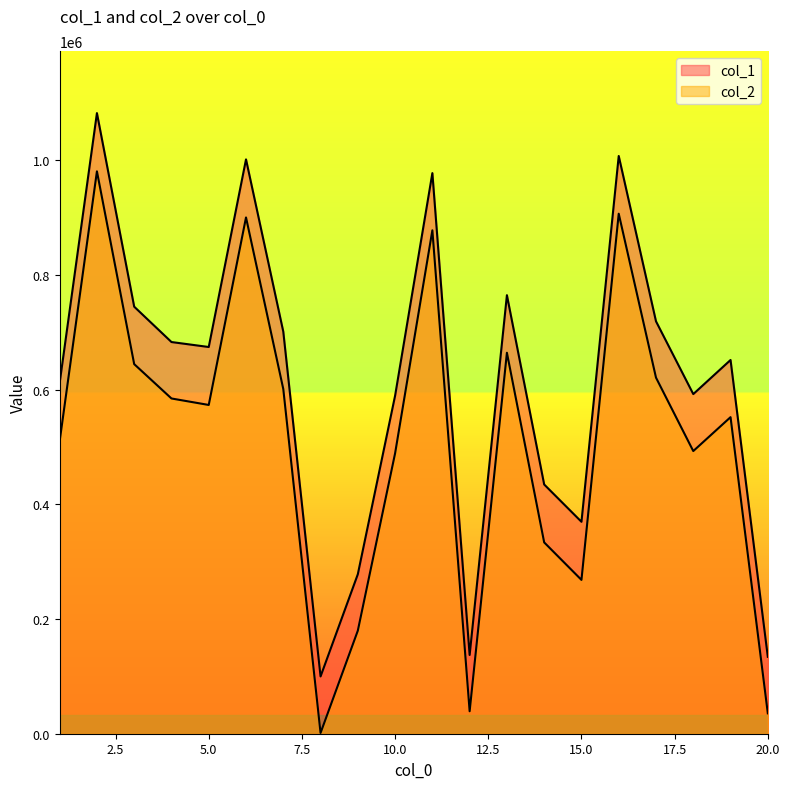

Does the chart display data point markers on the line(s)?

No